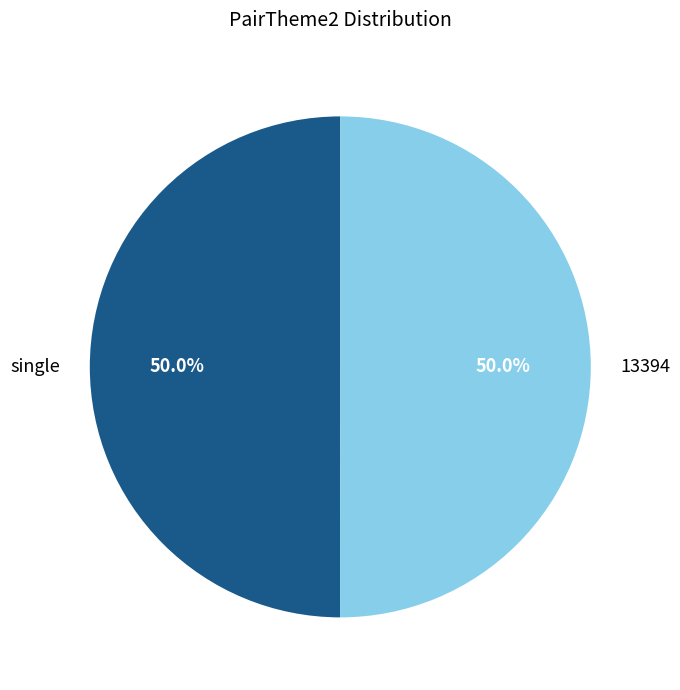

Approximately how many times larger is the value at 13394 compared to single?

1.0